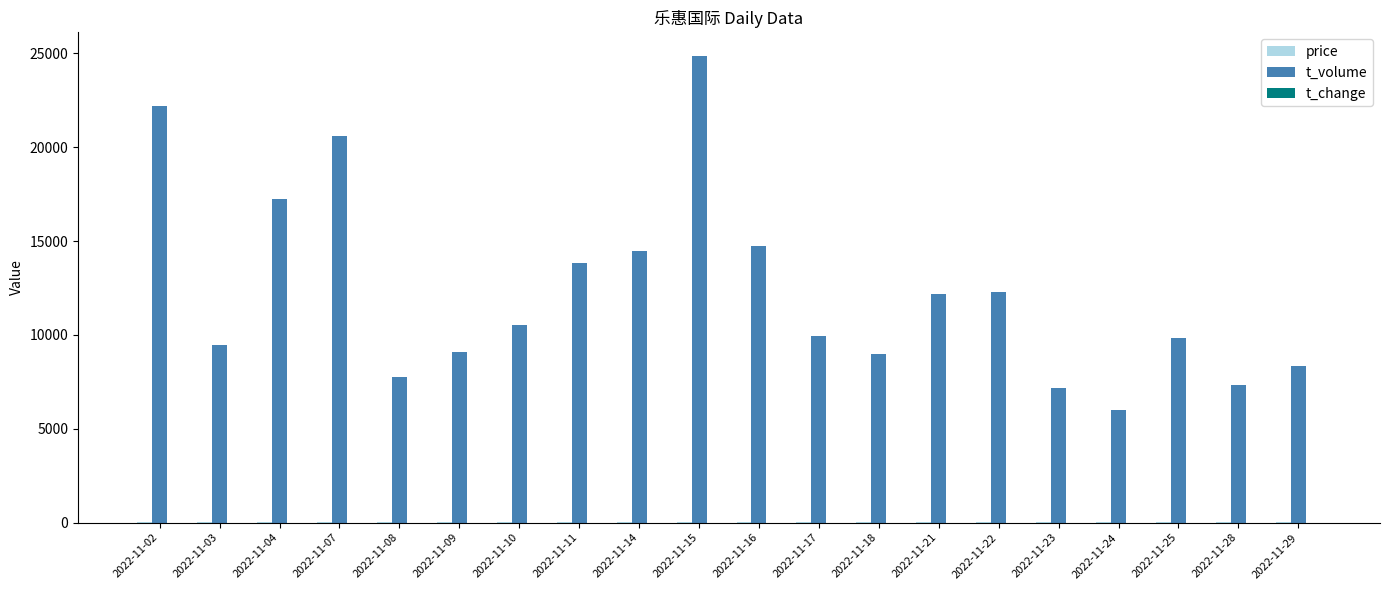

What is the maximum value shown in the chart?

24883.0